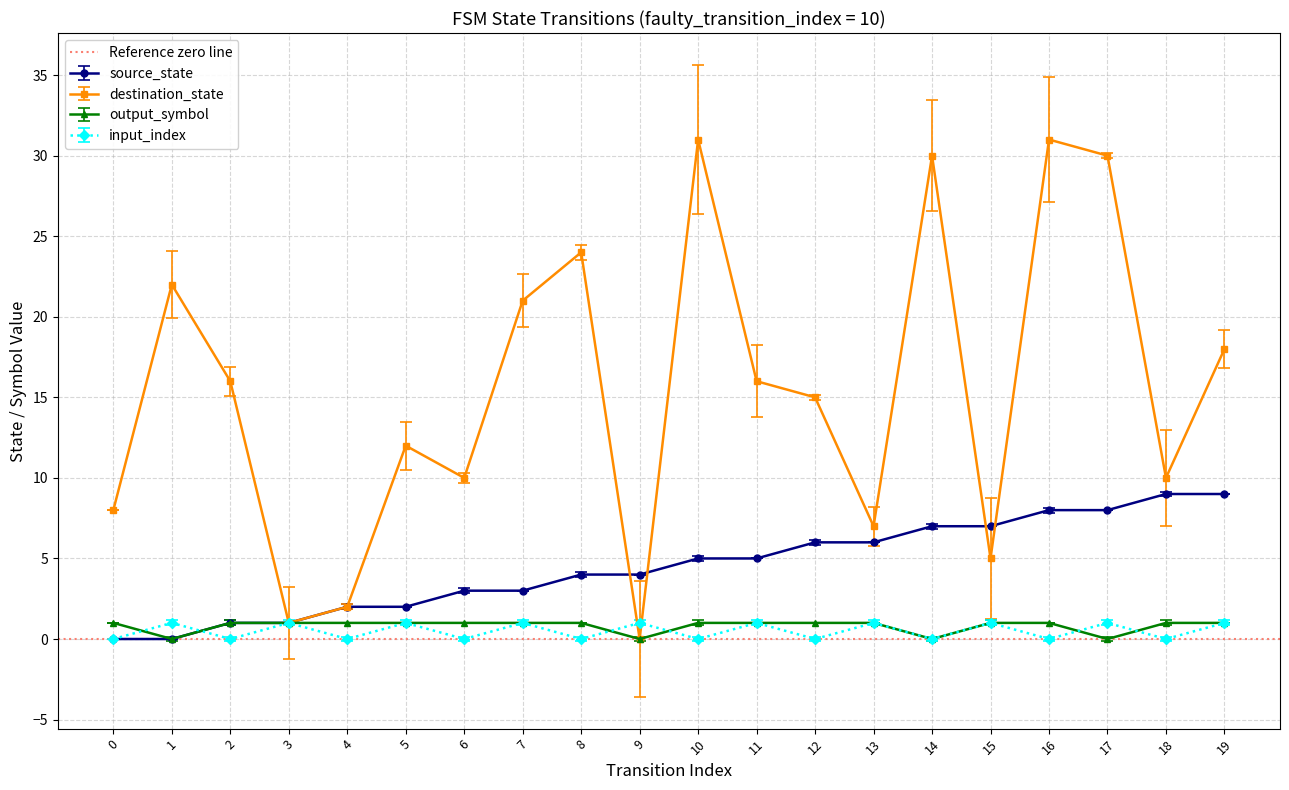

Count the number of categories in the chart.

20